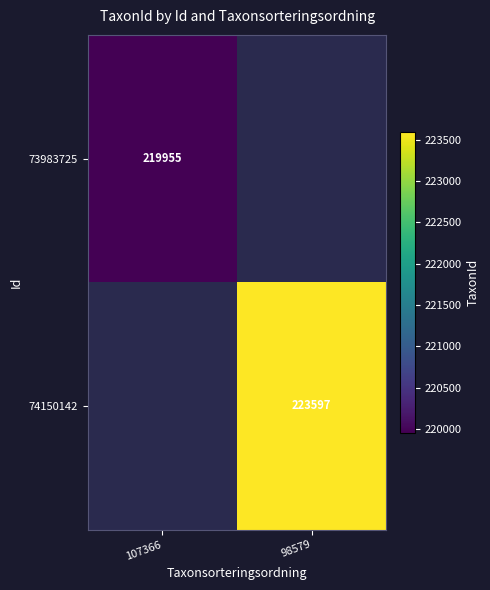

How many distinct data groups are displayed?

2